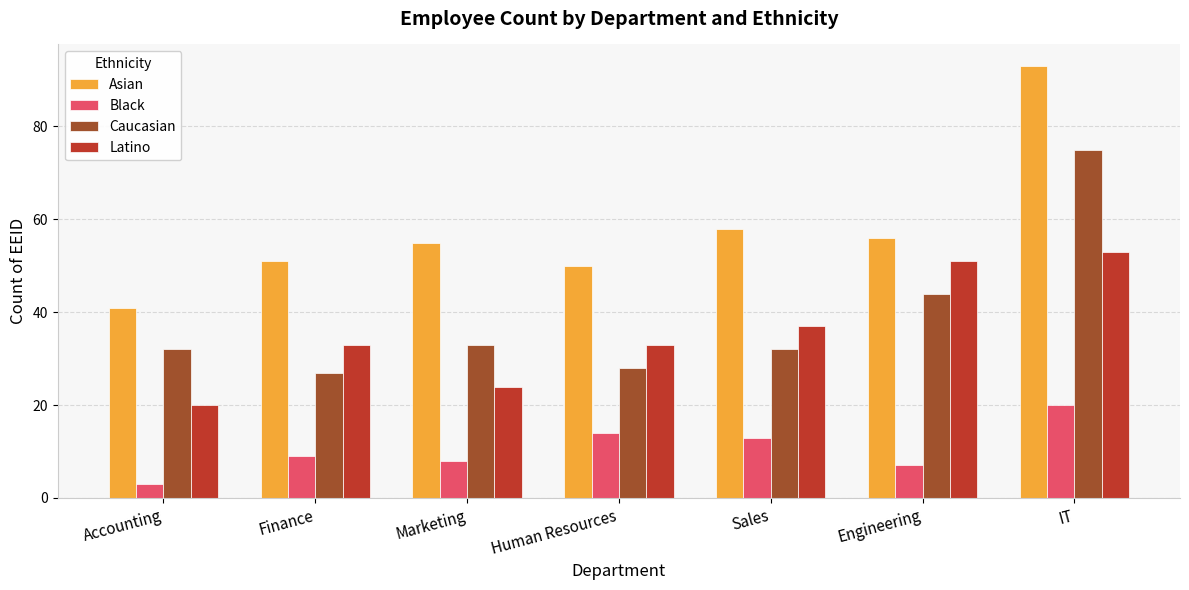

Where is Latino nearest to the value 36?

Sales